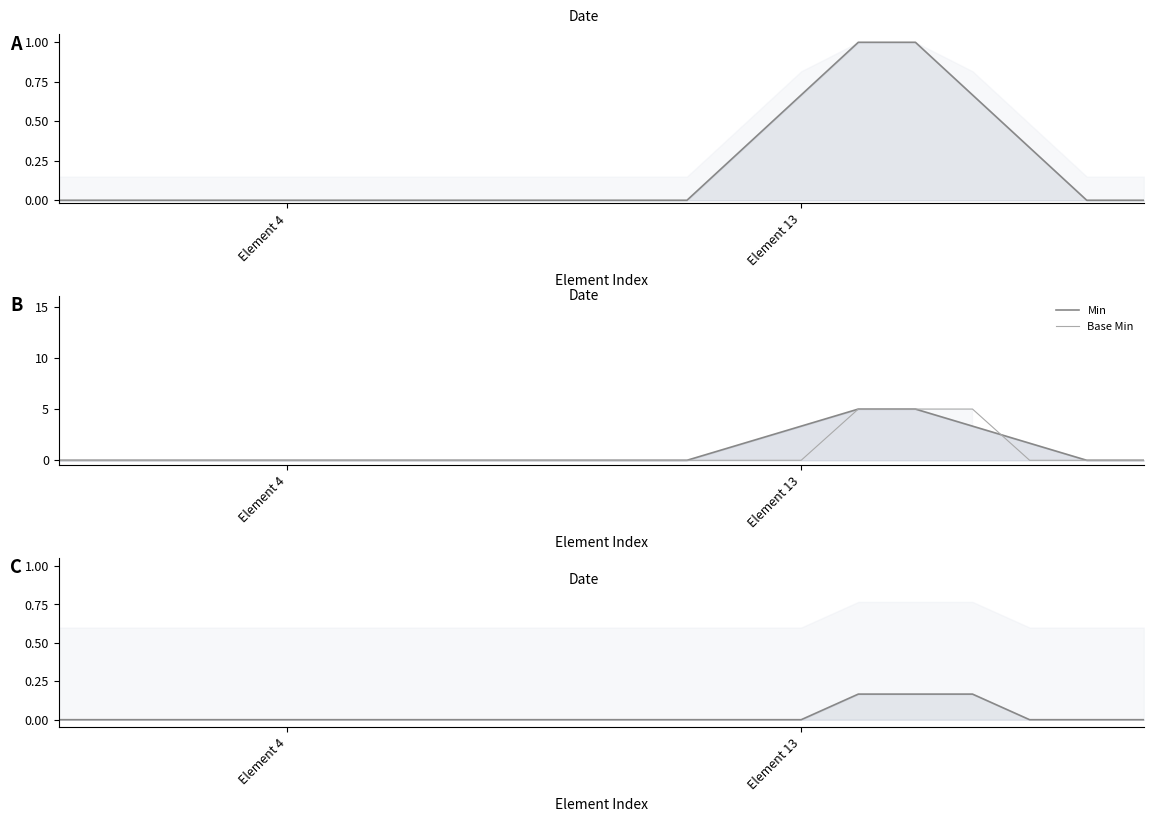

Reading left to right, transcribe all the data shown in this chart.

Min: 0.0	0.0	0.0	0.0	0.0	0.0	0.0	0.0	0.0	0.0	0.0	0.0	1.7	3.3	5.0	5.0	3.3	1.7	0.0	0.0
Base Min: 0.0	0.0	0.0	0.0	0.0	0.0	0.0	0.0	0.0	0.0	0.0	0.0	0.0	0.0	5.0	5.0	5.0	0.0	0.0	0.0
Base Min / (Min+1): 0.0	0.0	0.0	0.0	0.0	0.0	0.0	0.0	0.0	0.0	0.0	0.0	0.0	0.0	0.2	0.2	0.2	0.0	0.0	0.0